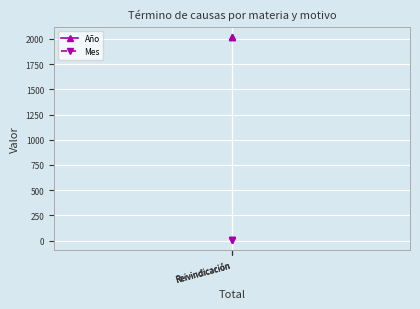

Is this an area chart (filled region under the line)?

No